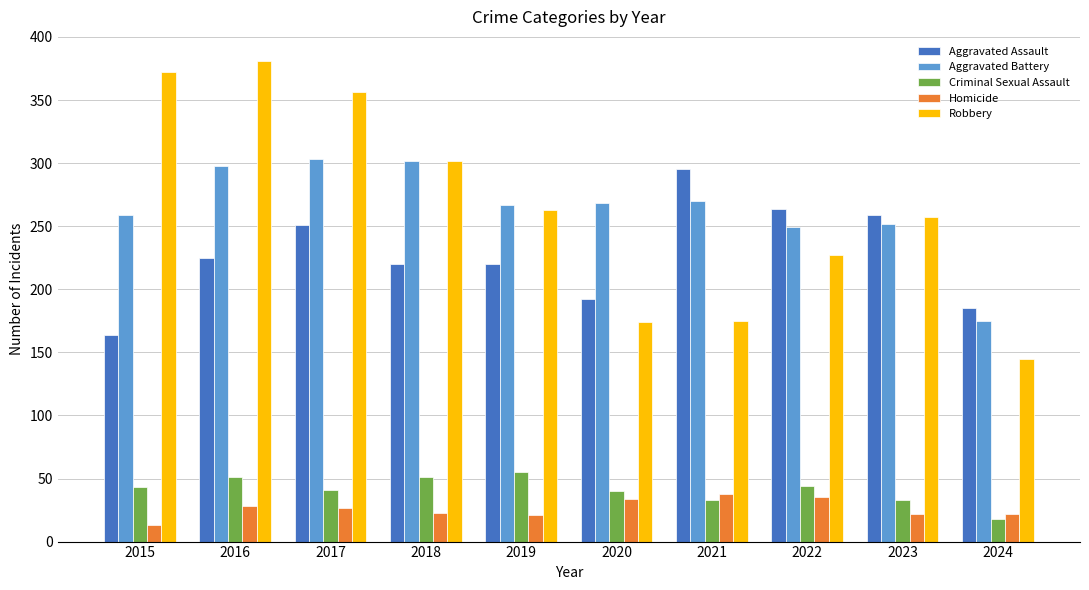

What is the value of the Aggravated Assault bar at the 6th from the left?

192